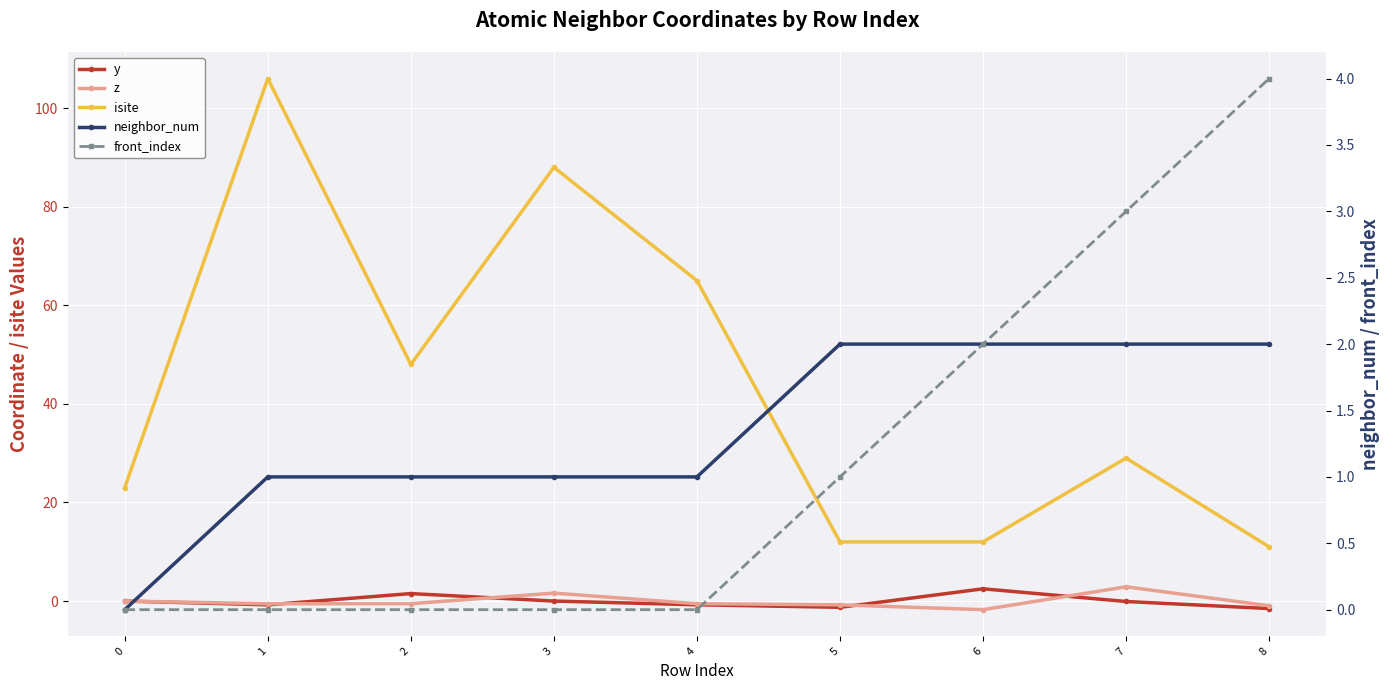

At which label does y first exceed 0?

2